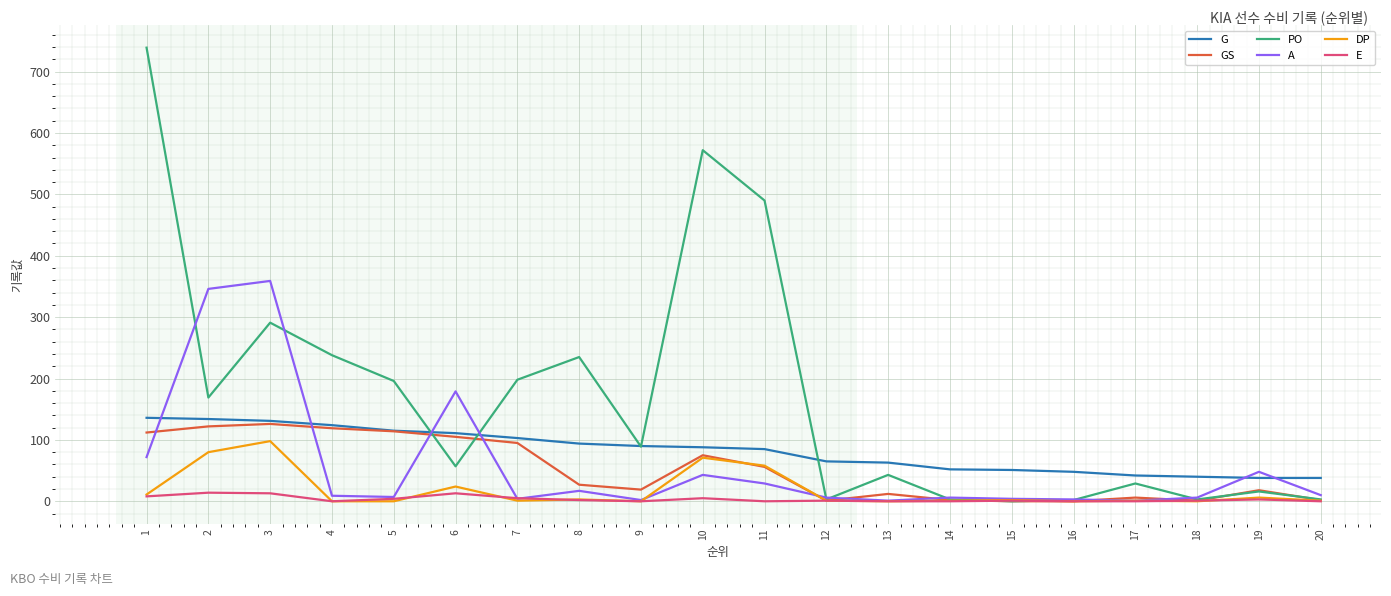

Which category has the highest value in the PO series?

1